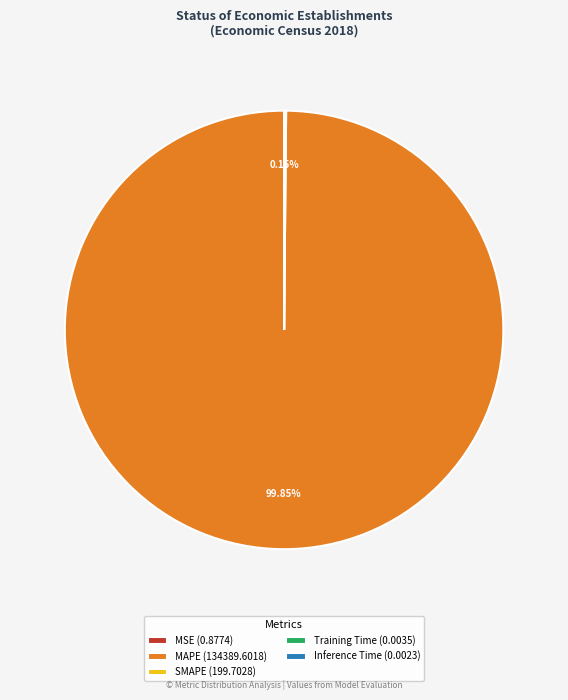

Is there a majority slice in this chart?

Yes